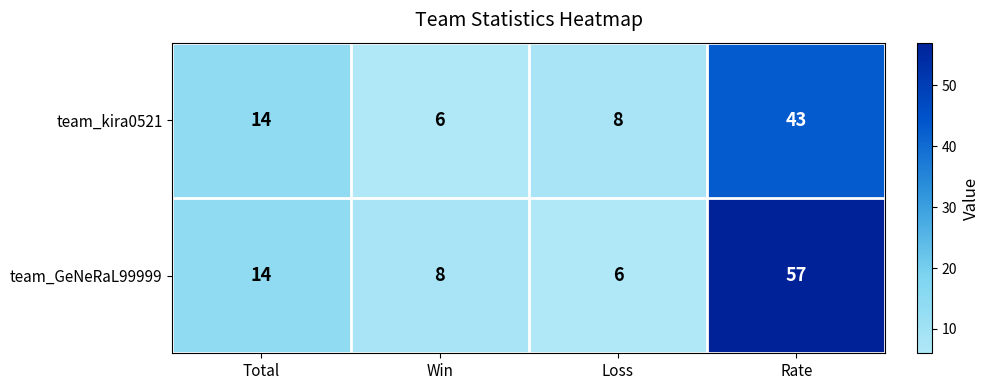

What is the difference between the maximum and minimum values in the team_kira0521 series?

37